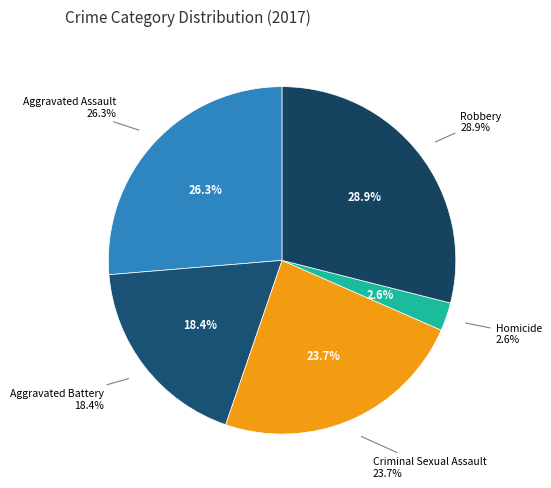

True or false: 2017 accounts for 2% of the total.

False